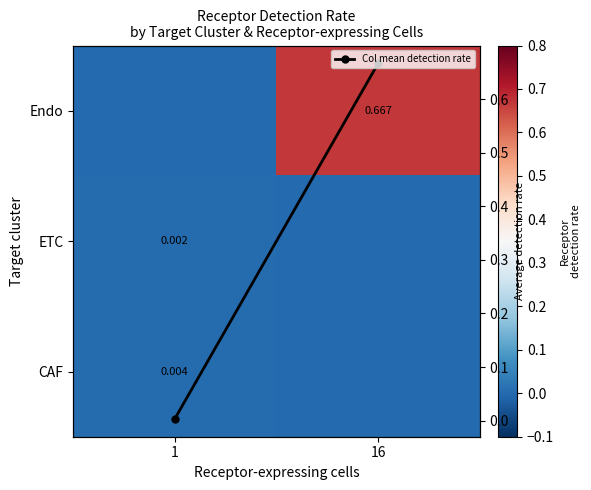

The value of Endo at 16 is 0.7. True or false?

True